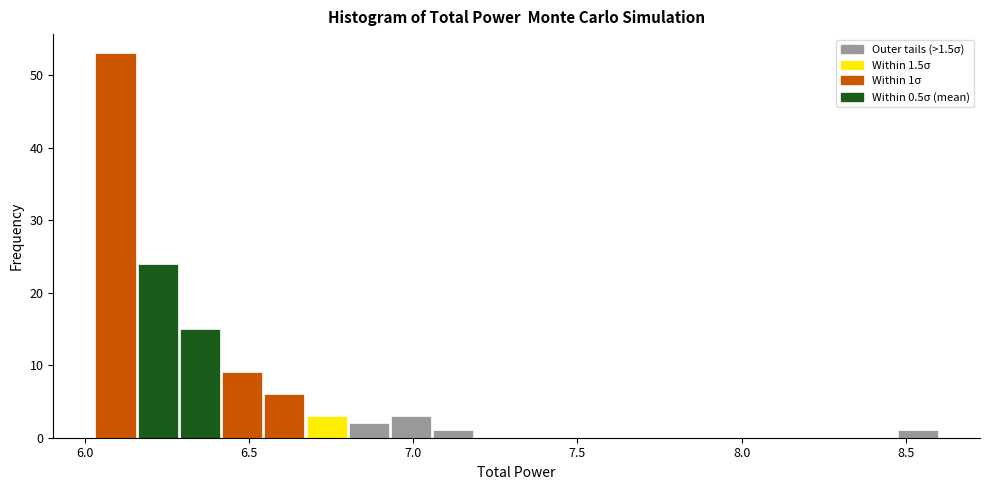

Read against the x-axis, roughly where is the centre of the tallest bar?

6.10